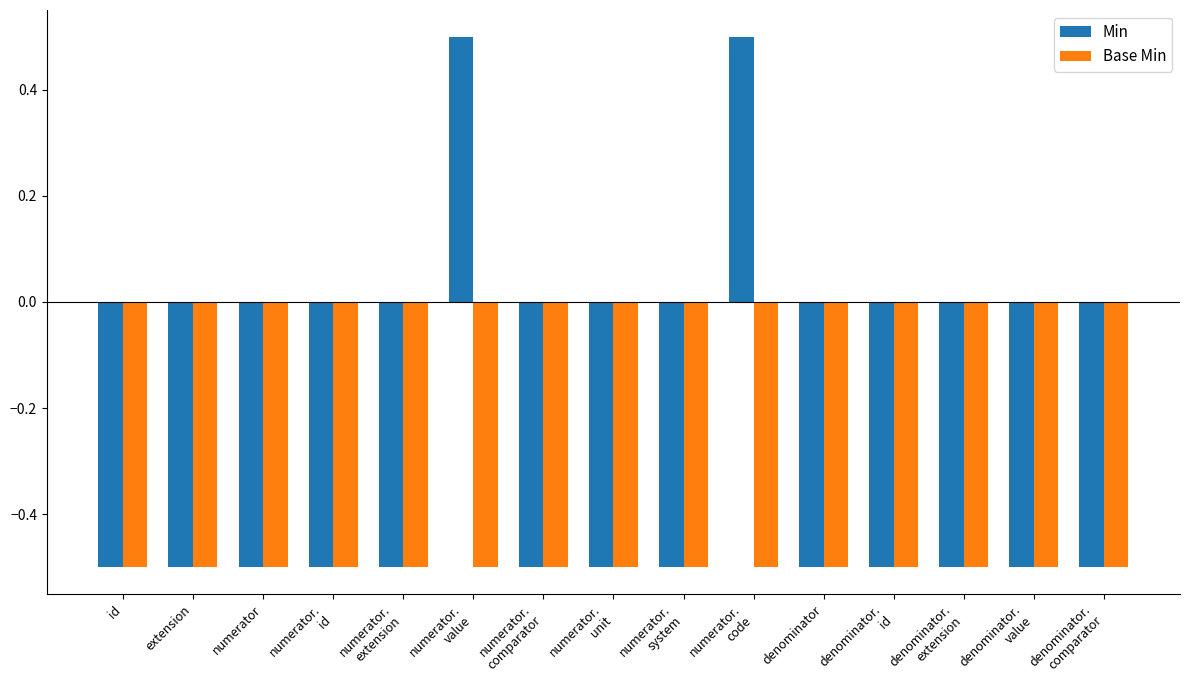

What is the label of the 14th bar from the left?

denominator.
value